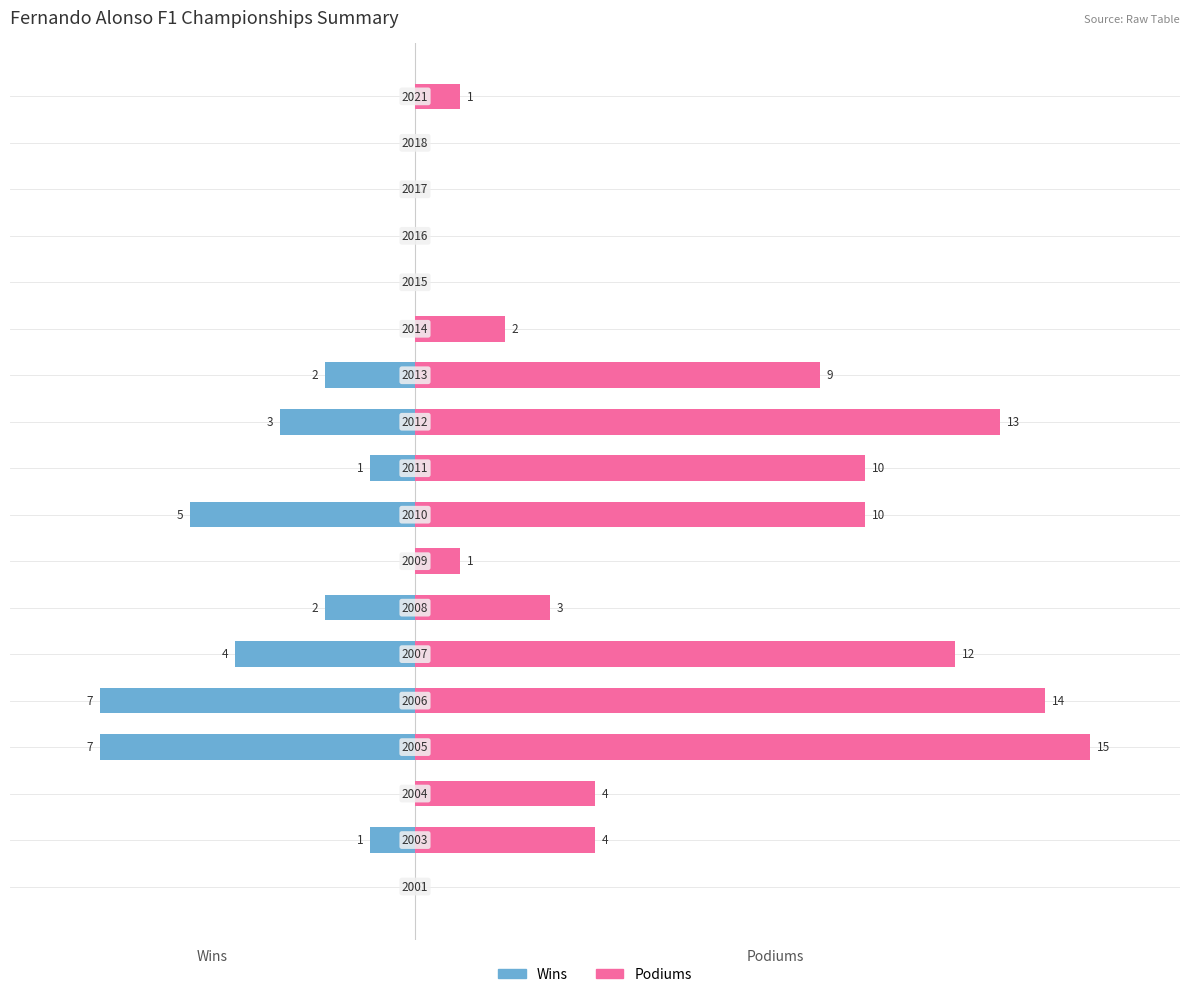

What are all the series names shown in the legend?

Wins, Podiums